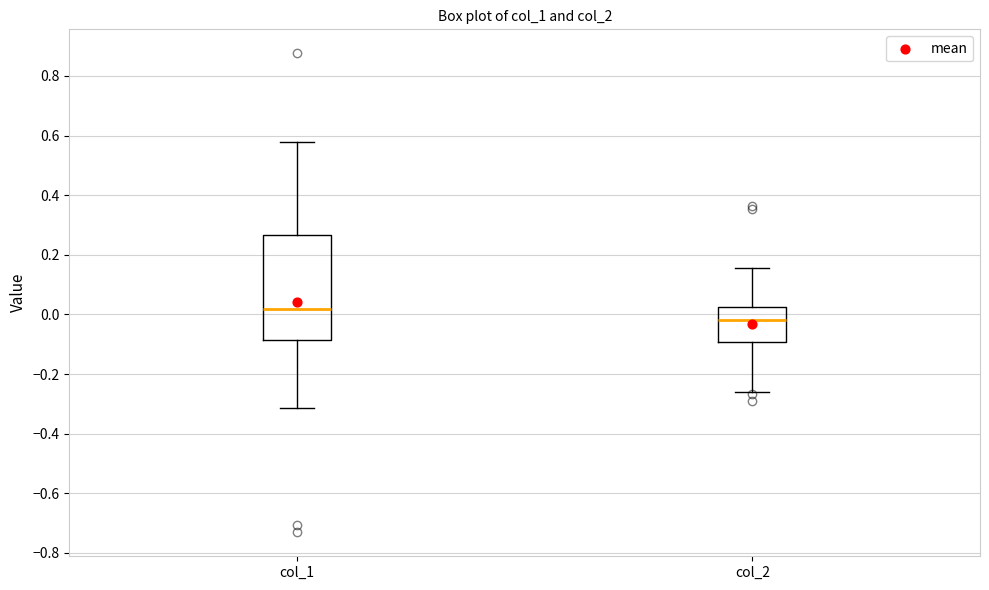

Where does the upper whisker of the box for col_2 end on the y-axis? The values are not printed on the chart, so give them approximately, as read against the axis.

0.16